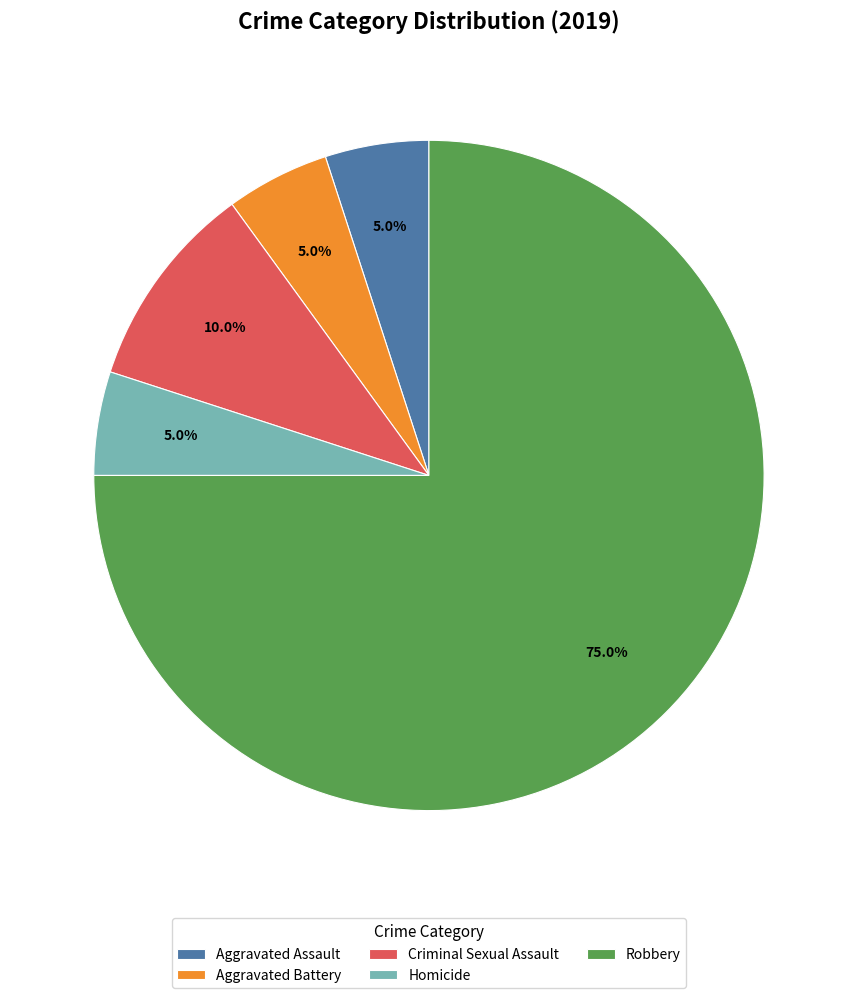

What percentage is the Aggravated Assault slice, to the nearest percent?

5%